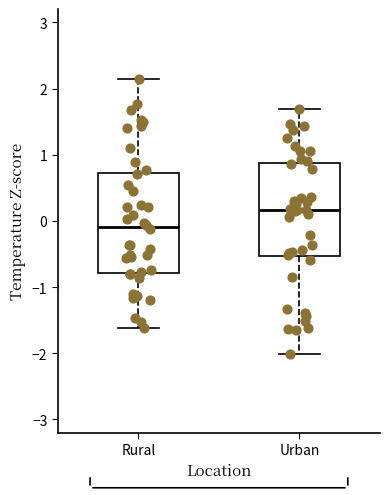

Comparing the boxes themselves (not the whiskers), which one is the tallest?

Rural